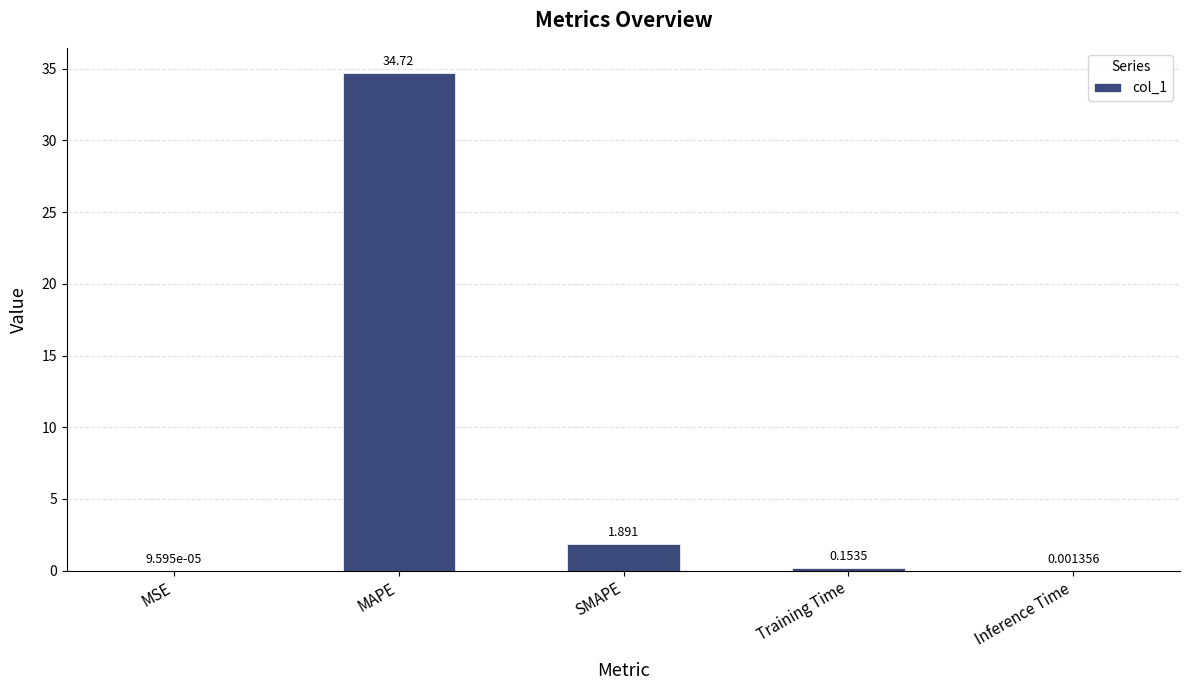

Where is the data nearest to the value 17?

SMAPE